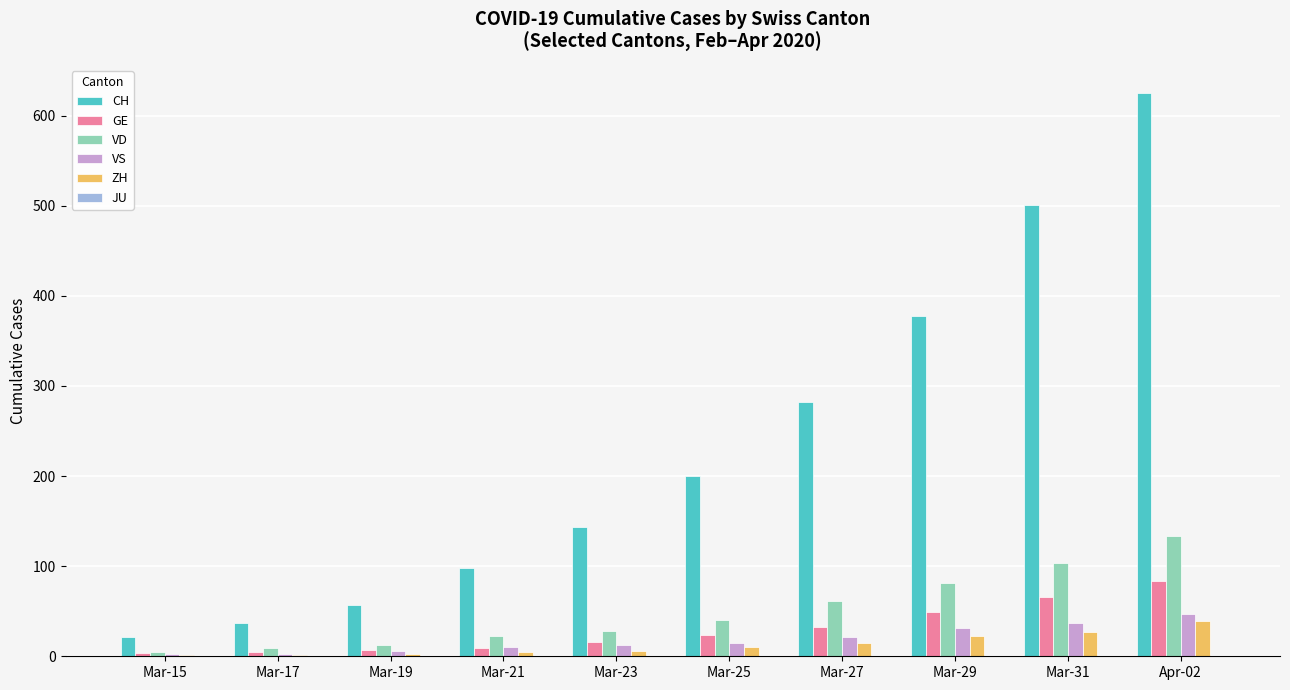

Is it true that CH equals 81 at Mar-29?

False